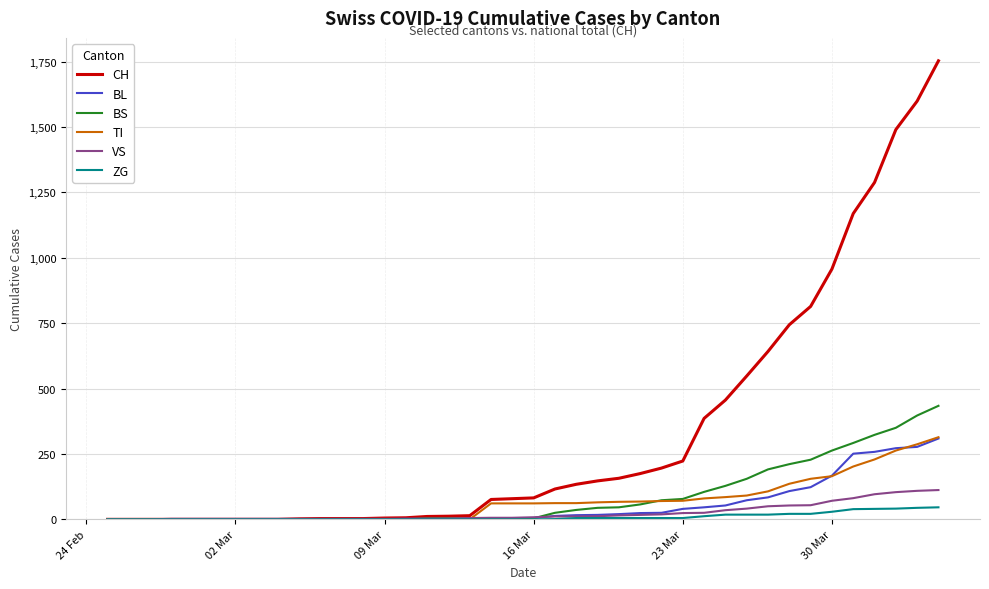

How many categories are shown in the chart?

40